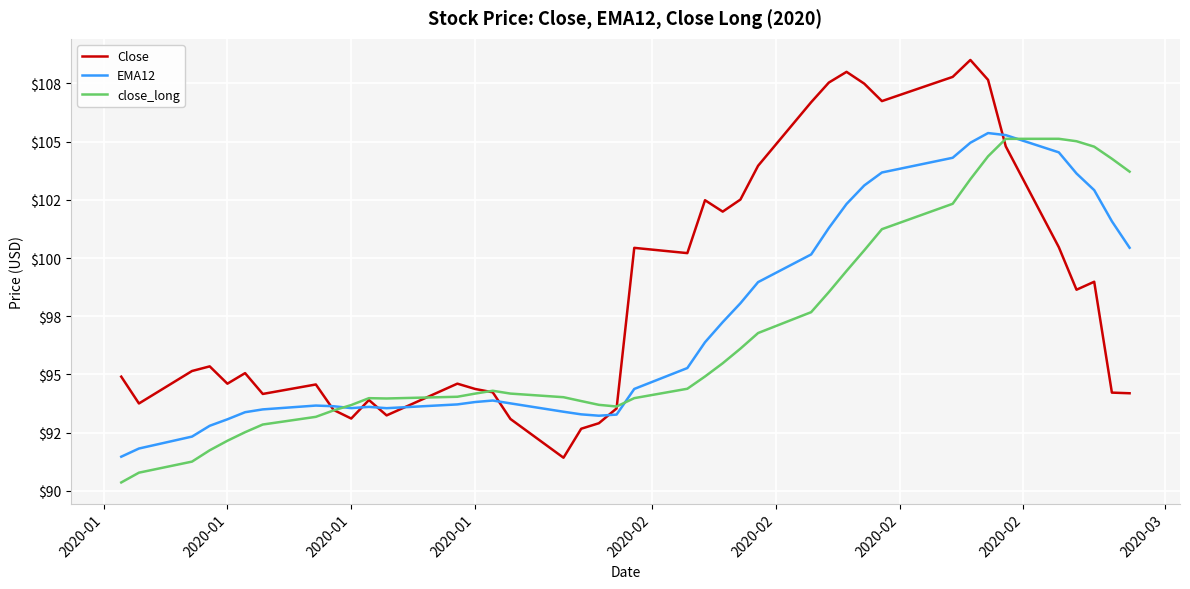

What are all the series names shown in the legend?

Close, EMA12, close_long